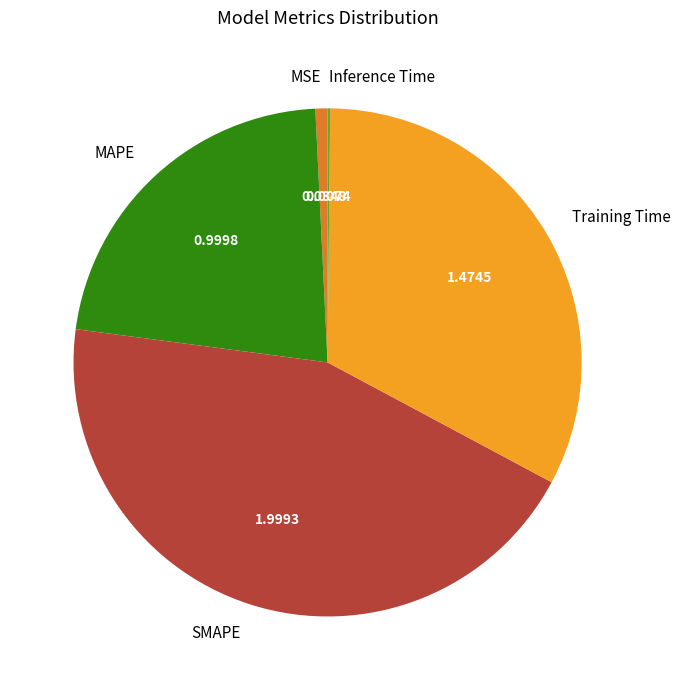

Is it true that MAPE is 22% of the pie?

True